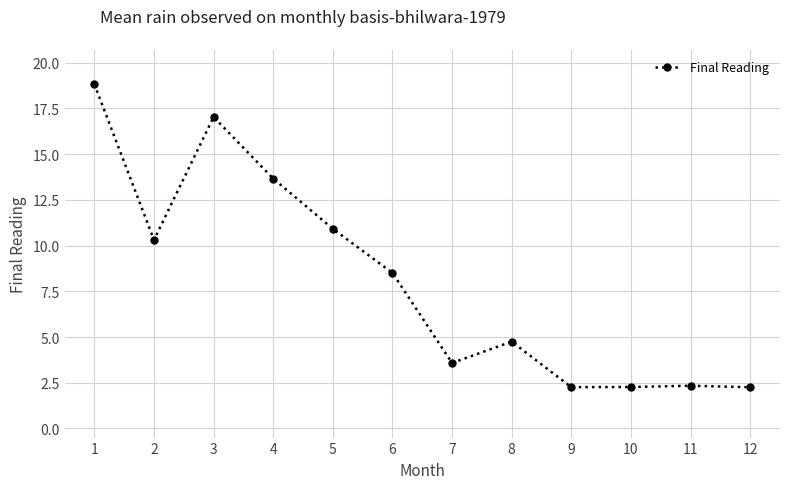

What is the value of the 5th point from the left?

10.9